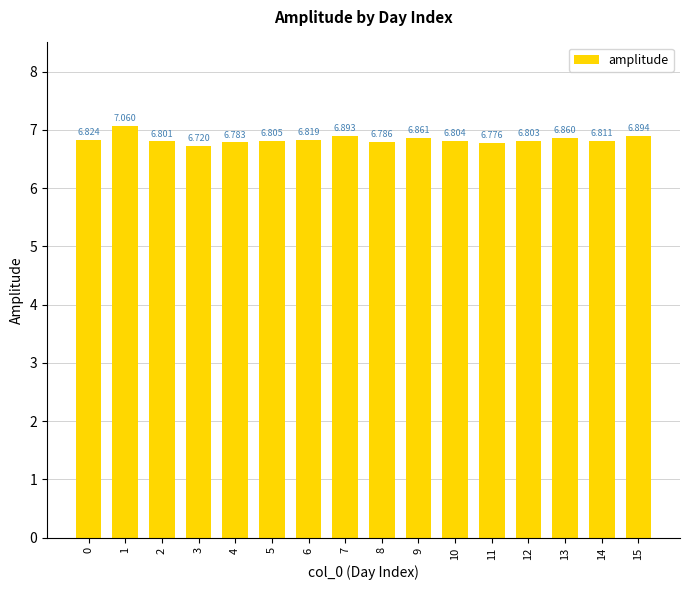

What is the change in value from 0 to 7?

+0.1